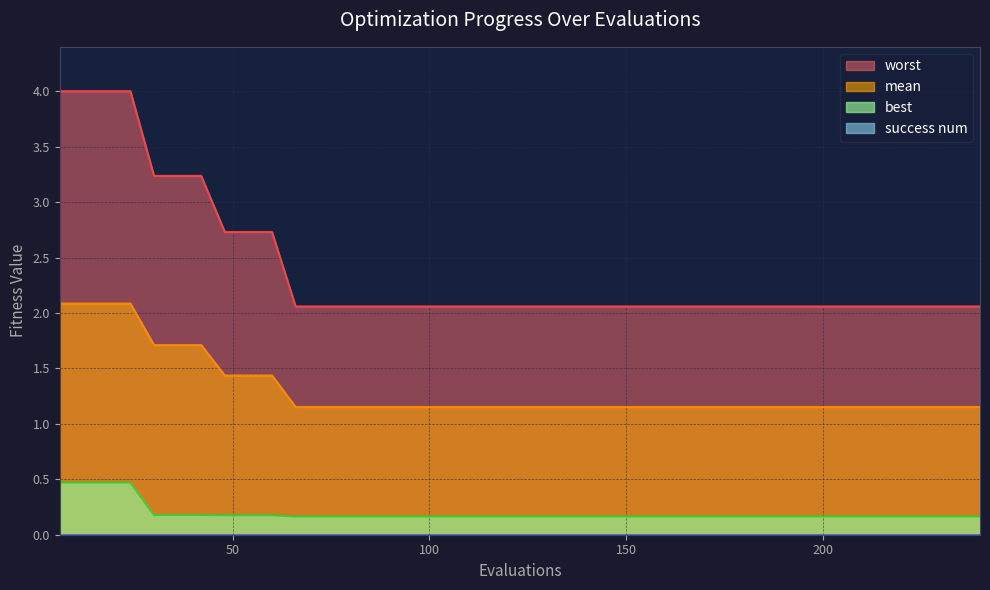

The mean series shows 2.0 at 144. True or false?

False